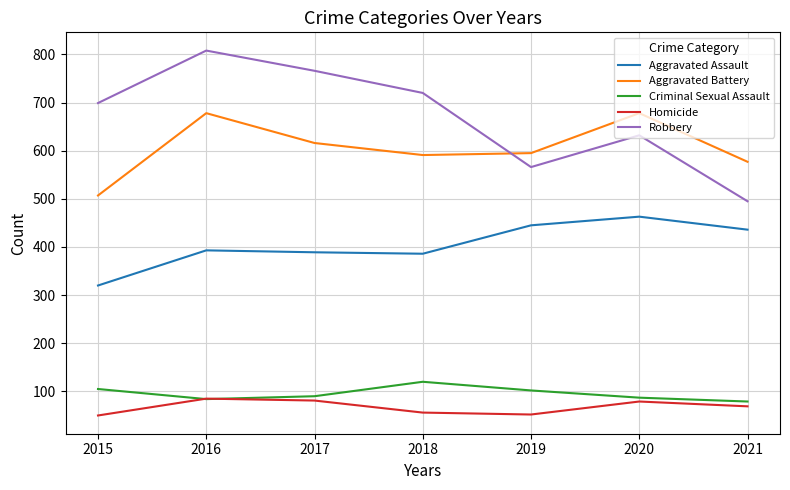

Rank the series at 2018 from lowest to highest value.

Homicide, Criminal Sexual Assault, Aggravated Assault, Aggravated Battery, Robbery